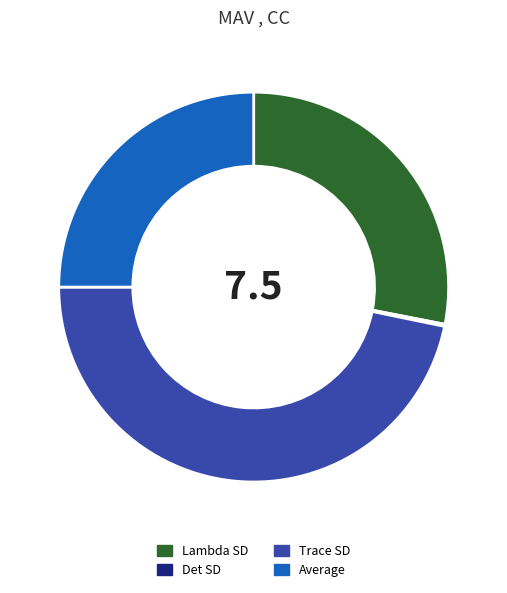

What is the largest slice in the pie chart?

Trace SD